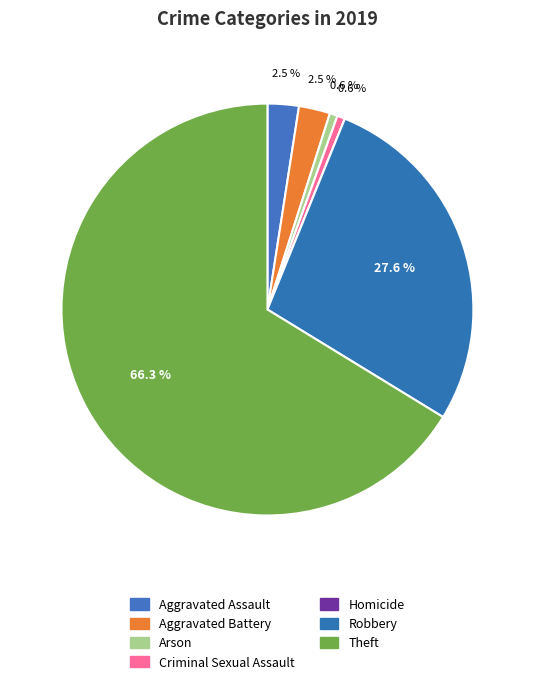

How many segments does this pie chart have?

7